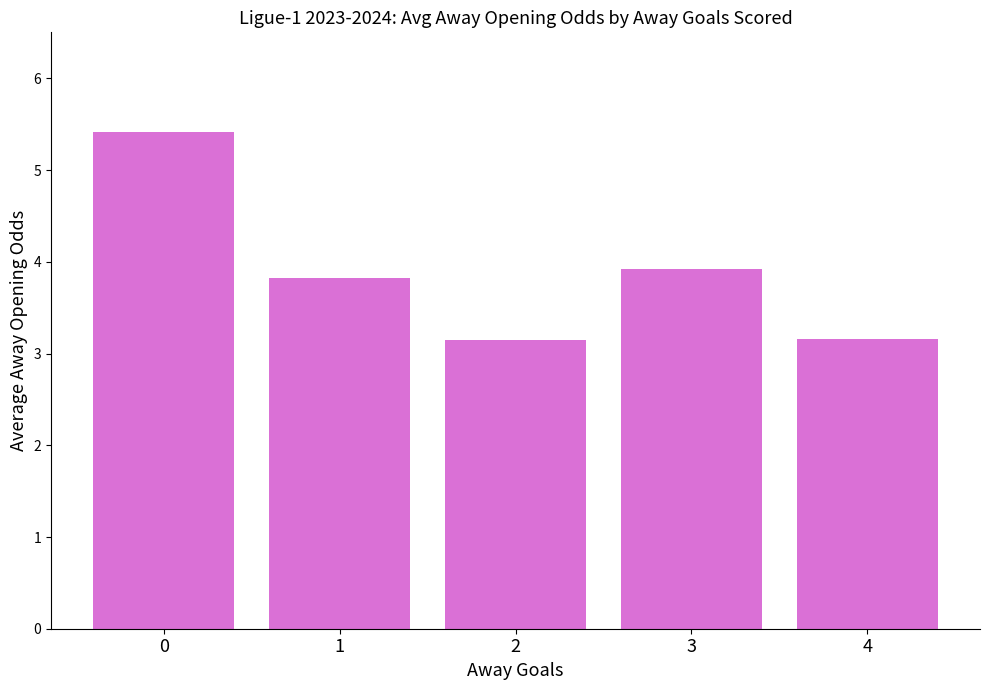

What is the difference between the values at 1 and 2?

0.7